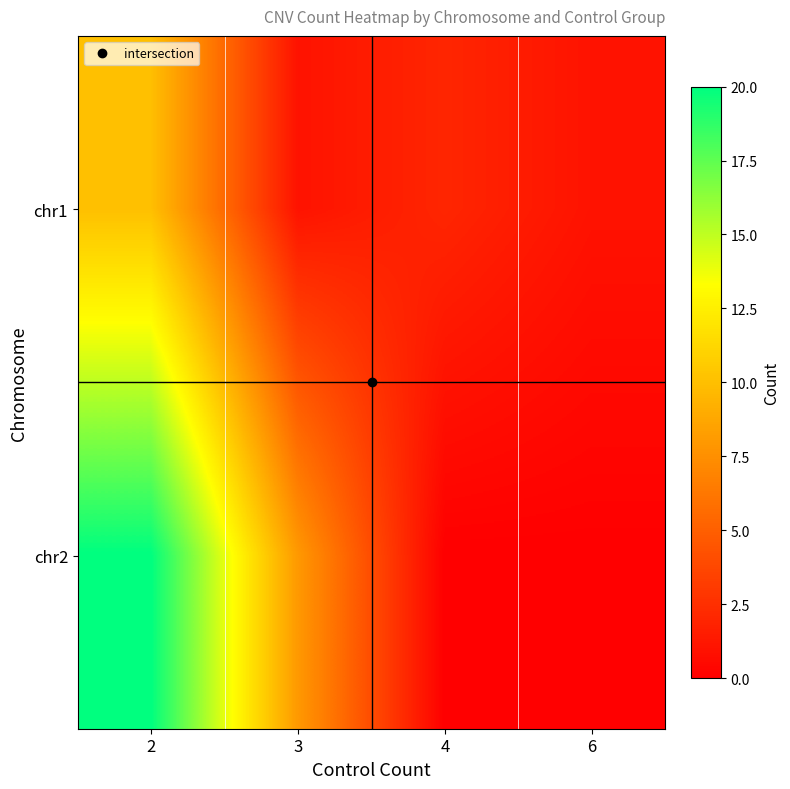

List the series in order of their overall mean, lowest first.

chr1, chr2